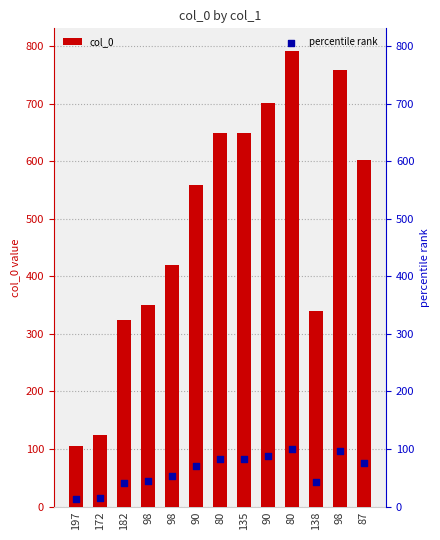

Which series has the largest Y range (max minus min)?

col_0